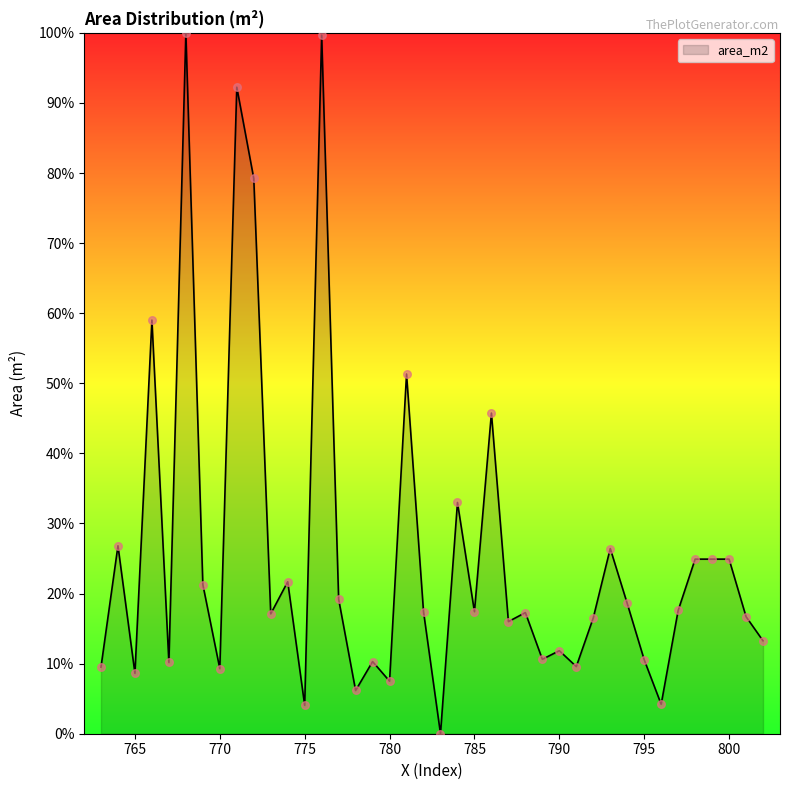

What is the maximum value shown in the chart?

100.0